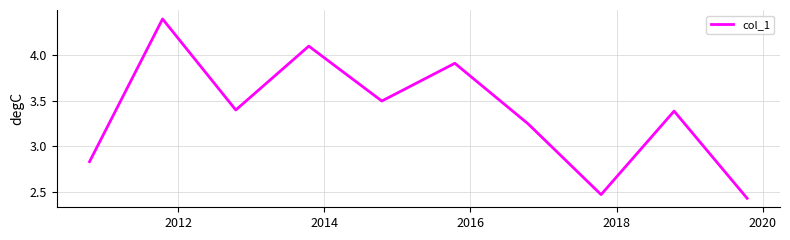

What is the difference between the maximum and minimum values?

2.0